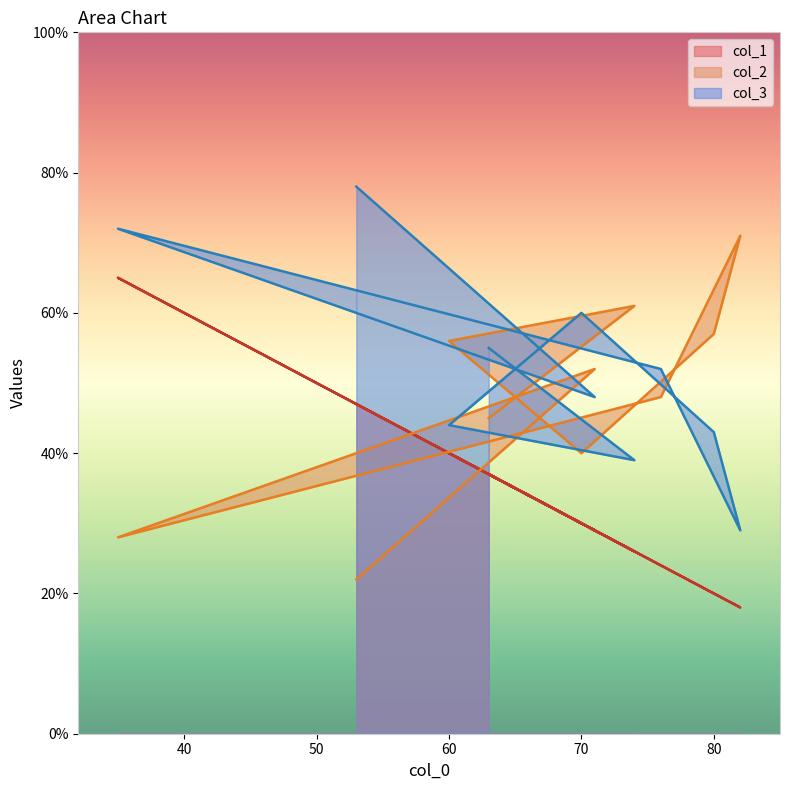

How many data points in col_2 are above 52?

4